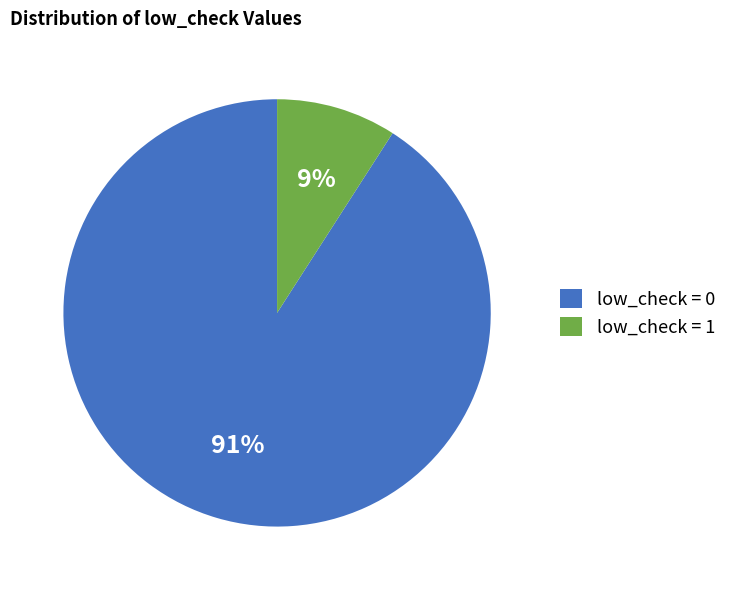

Does any single category account for the majority?

Yes